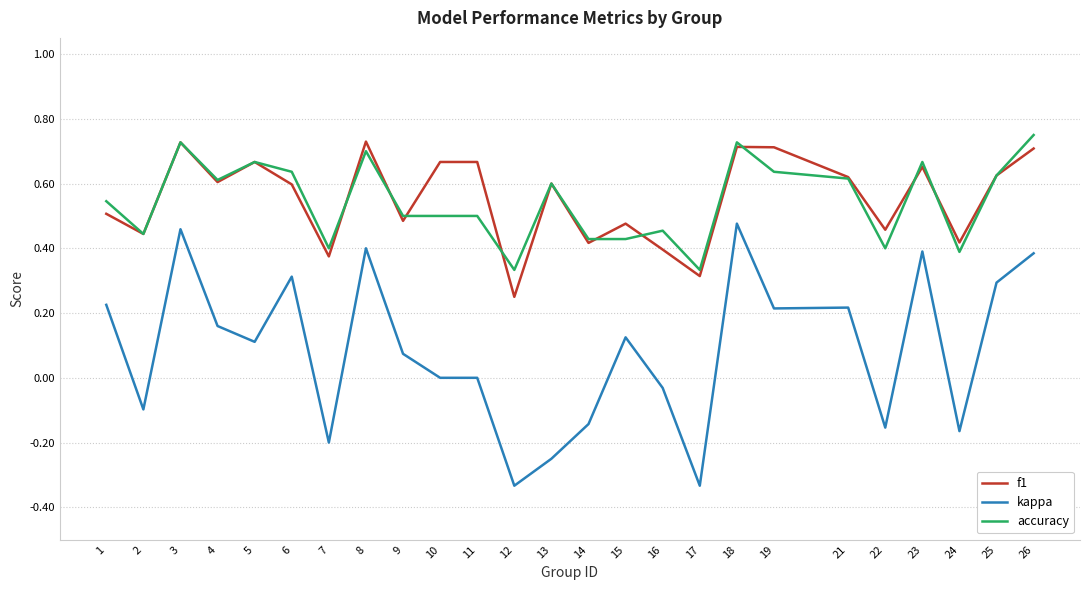

Rank the series by their maximum value, from lowest to highest.

kappa, f1, accuracy